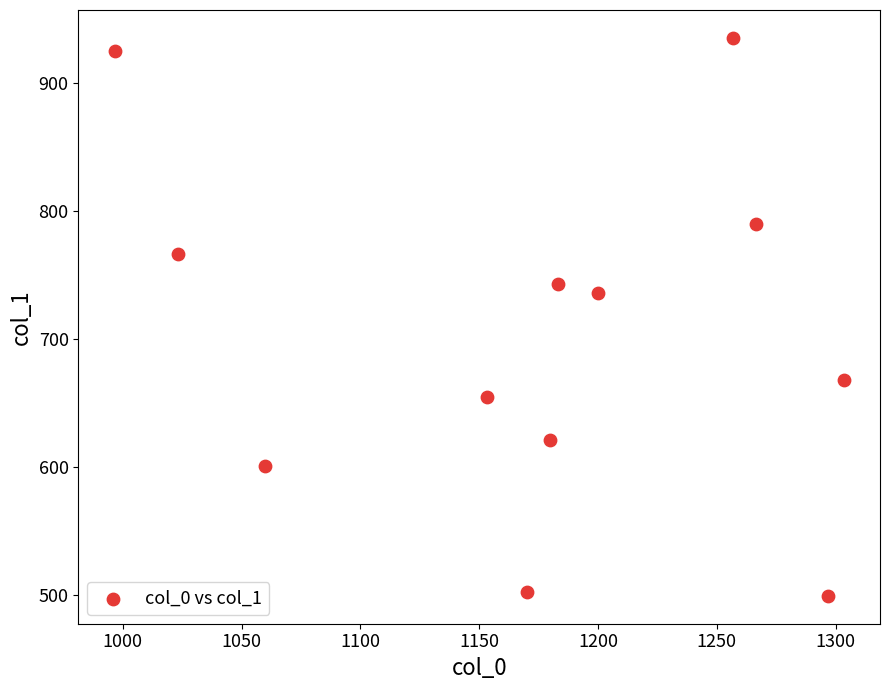

What Y value in the scatter plot is closest to 717?

735.8